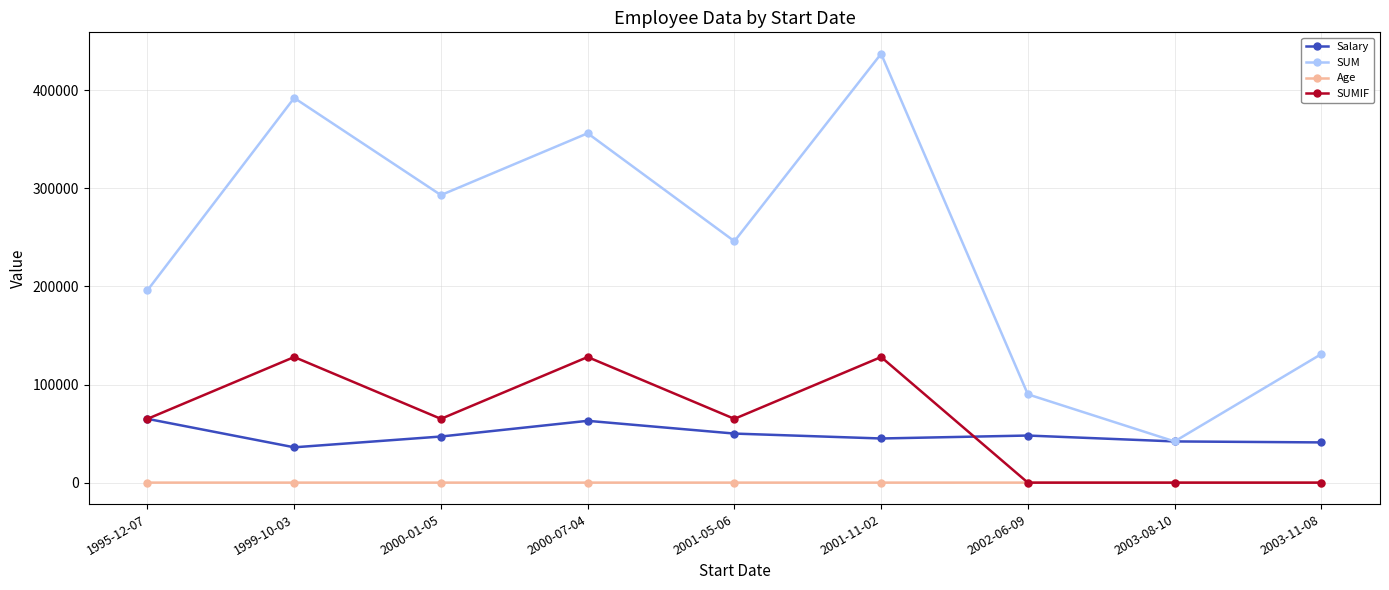

What is the total value across all series at 2000-07-04?

547029